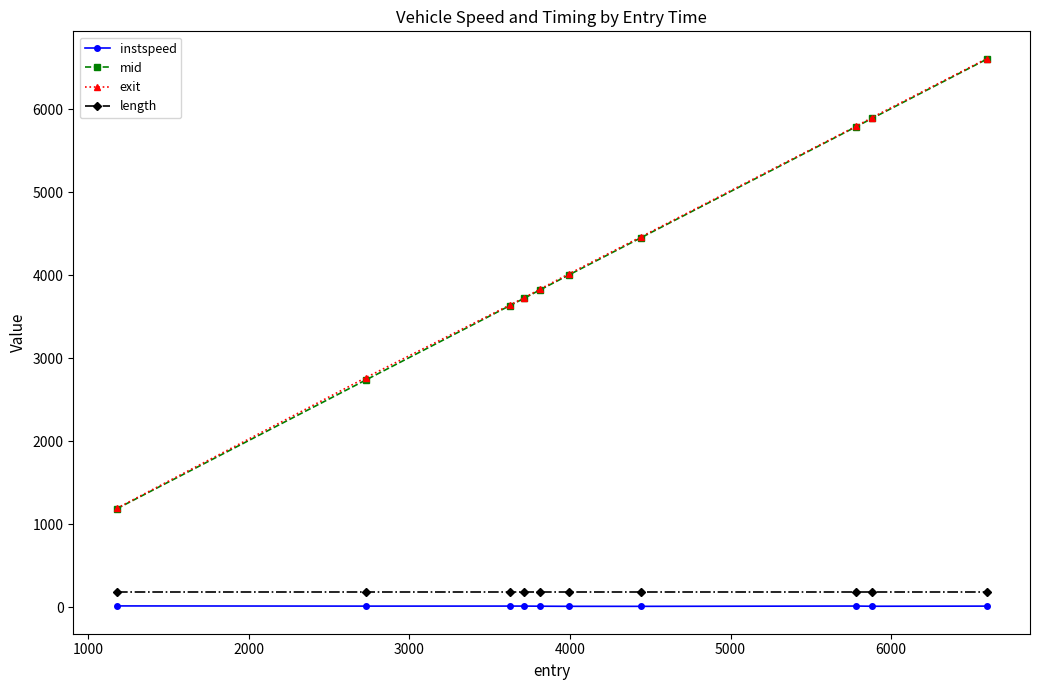

True or false: length and mid intersect in this chart.

False